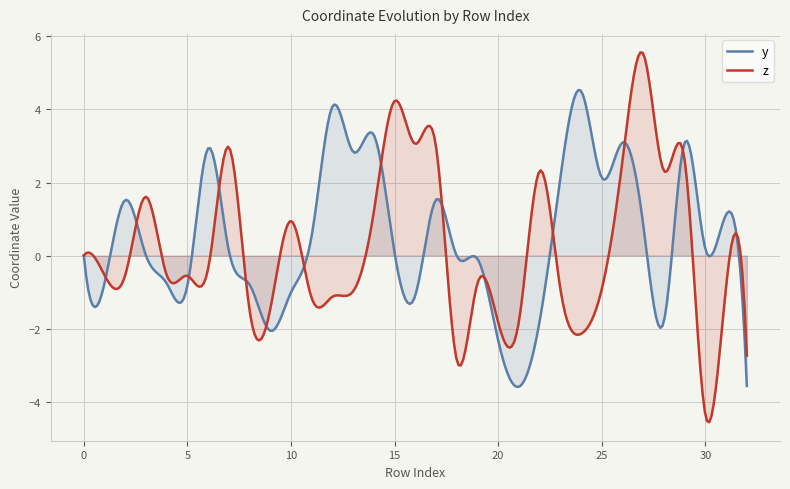

The value of z at 29 is 1.6. True or false?

False